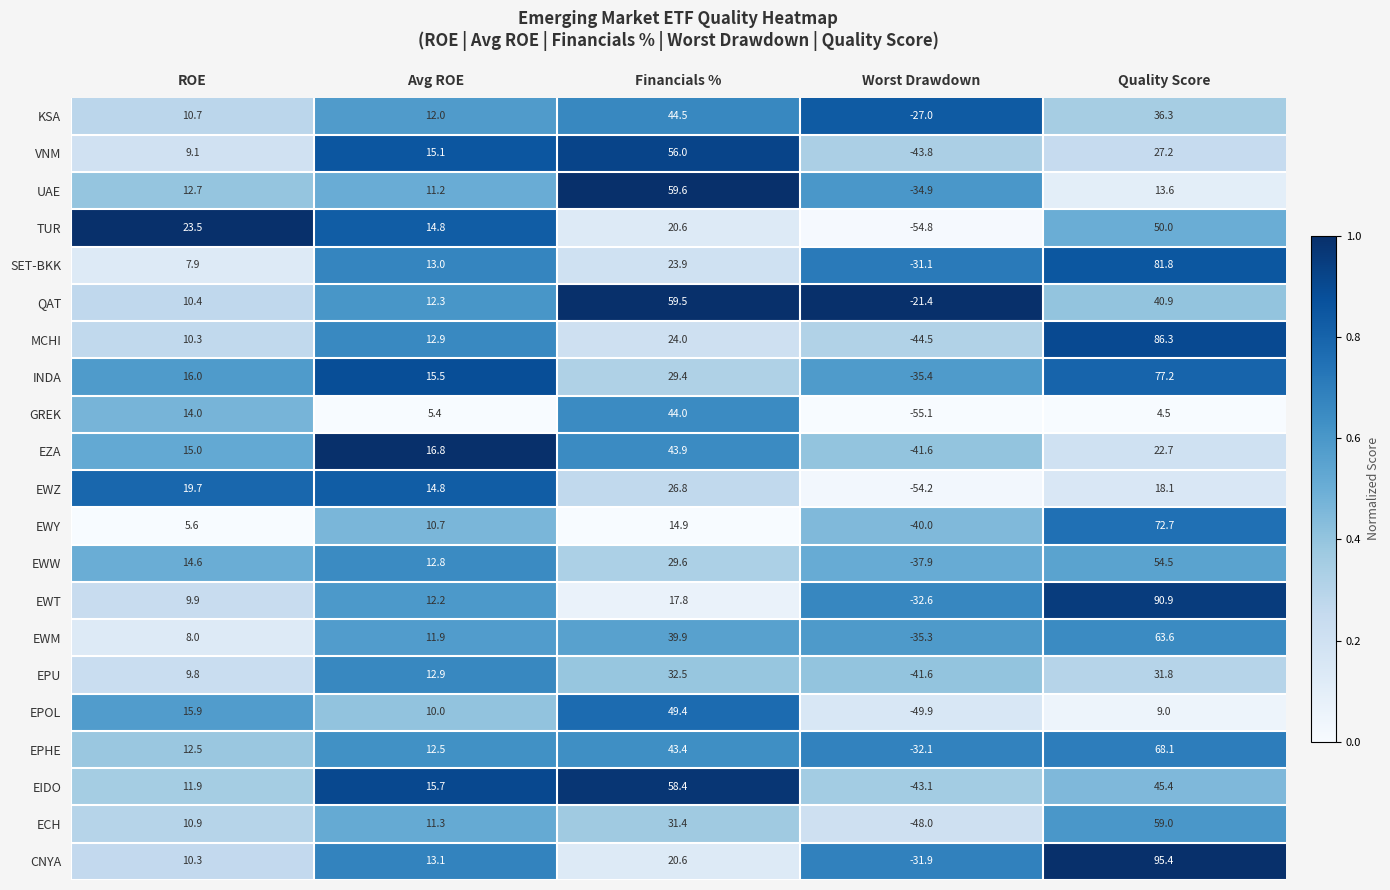

List the series in order of their peak value, highest first.

CNYA, EWT, MCHI, SET-BKK, INDA, EWY, EPHE, EWM, UAE, QAT, ECH, EIDO, VNM, EWW, TUR, EPOL, KSA, GREK, EZA, EPU, EWZ